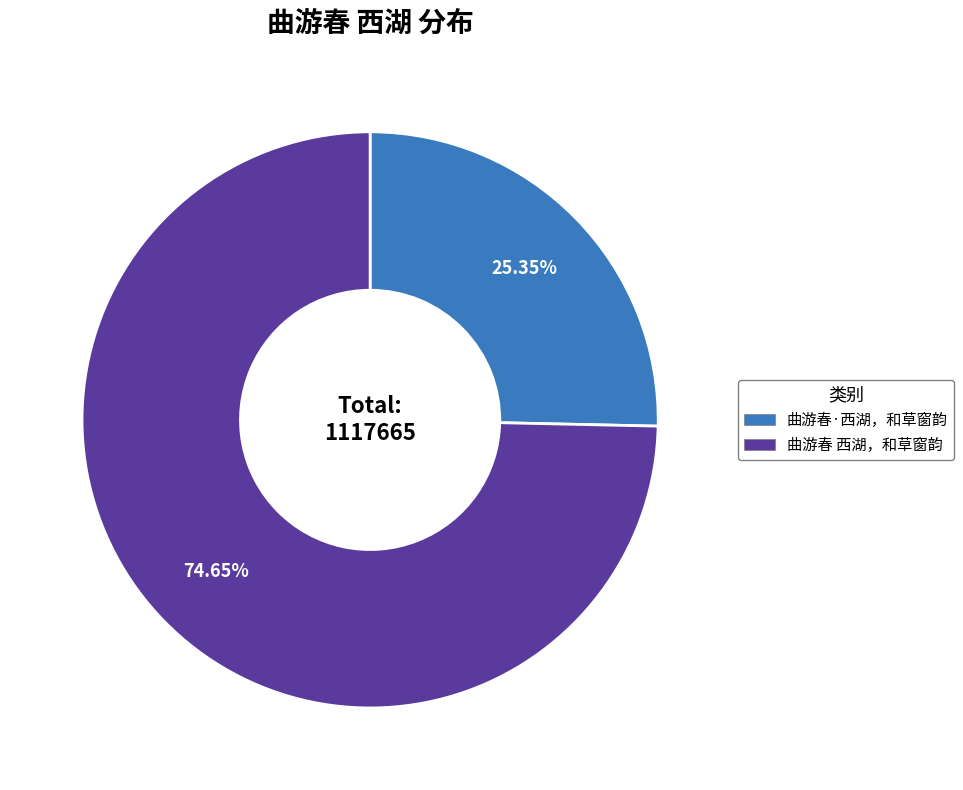

To the nearest percent, what portion does 曲游春·西湖，和草窗韵 represent?

25%